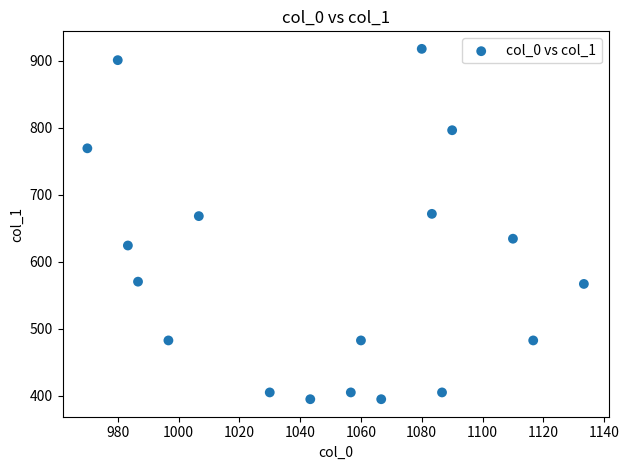

What is the range of Y values (max minus min)?

523.1